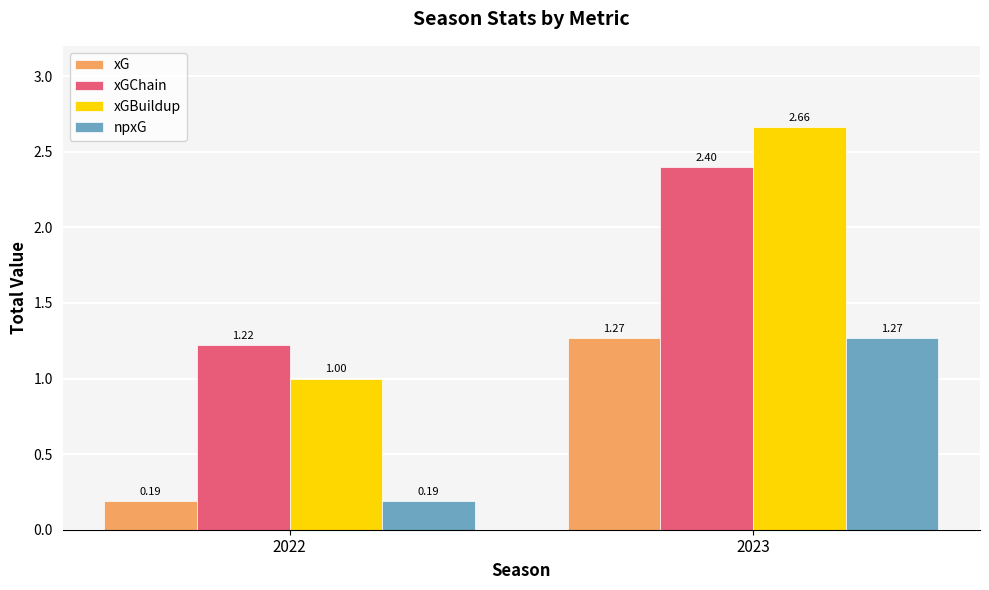

How many data points in xGBuildup are above 2?

1